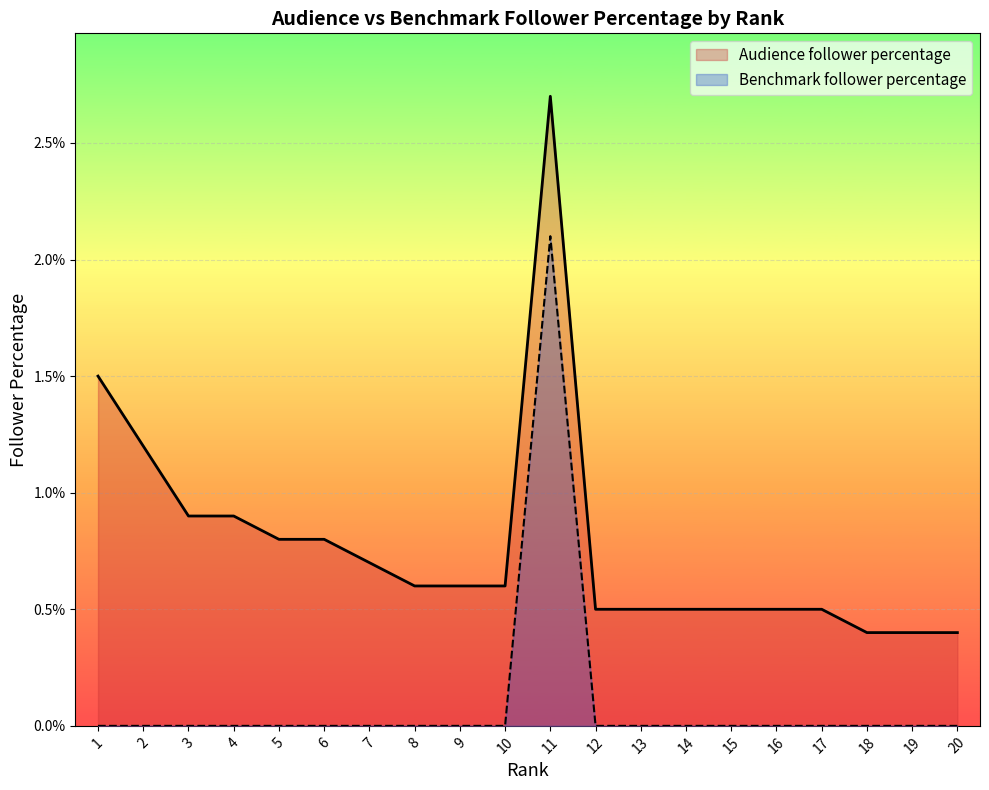

Rank the categories by Benchmark follower percentage value from highest to lowest.

11, 1, 2, 3, 4, 5, 6, 7, 8, 9, 10, 12, 13, 14, 15, 16, 17, 18, 19, 20